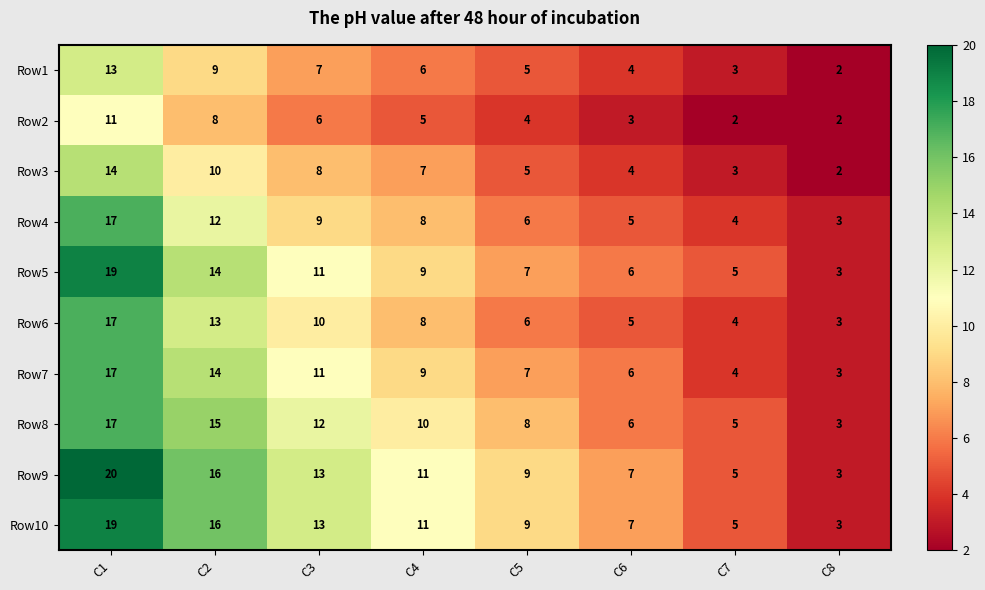

What value does the Row10 series have at C7?

5